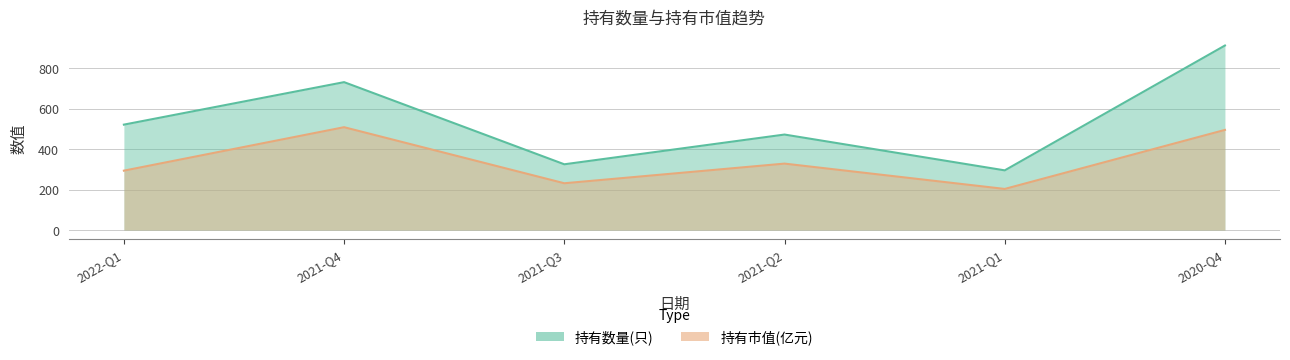

What is the difference between the 持有数量(只) values at 2021-Q4 and 2022-Q1?

210.0